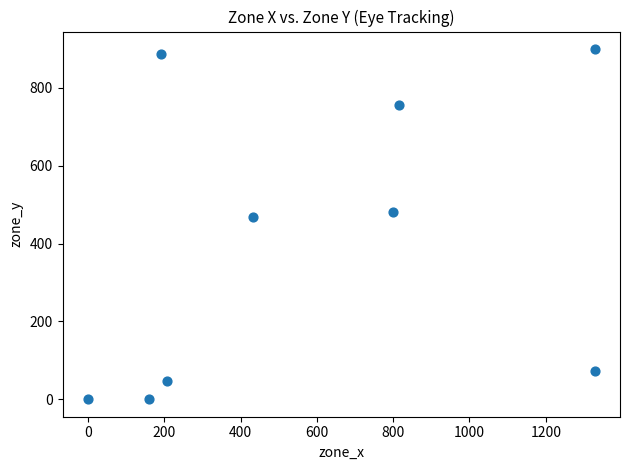

What is the average Y value?

401